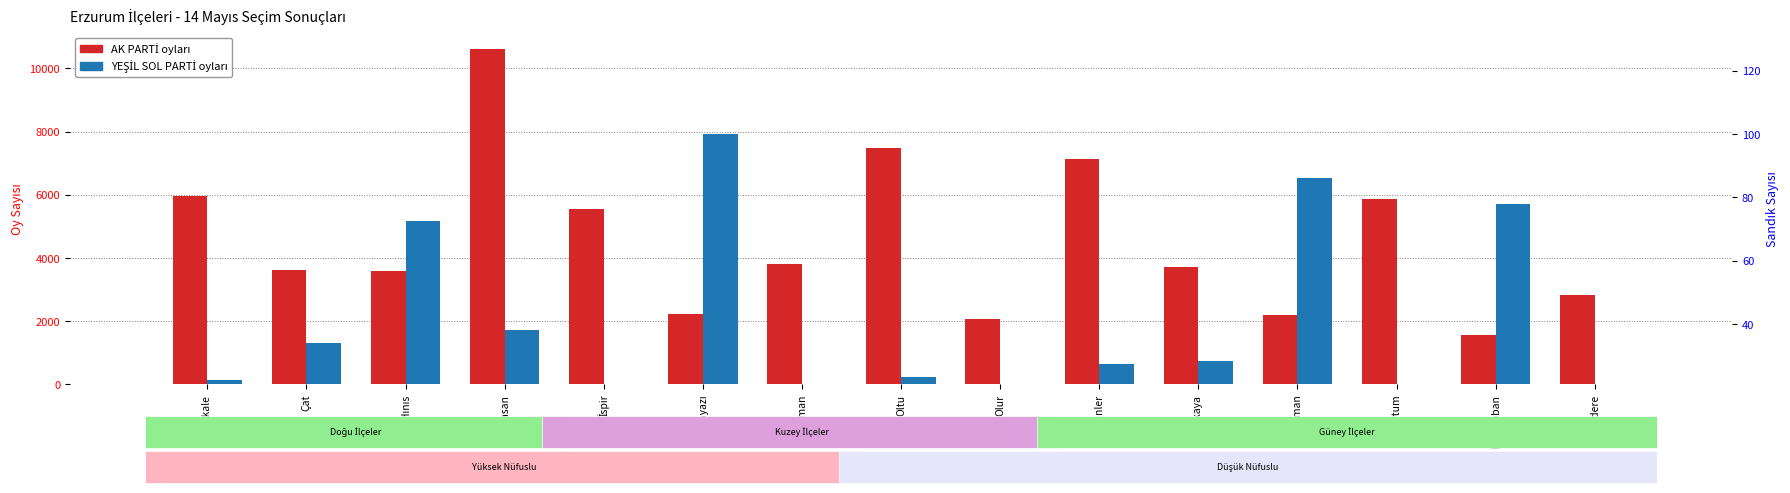

What is the value of the AK PARTİ bar at the 8th from the left?

7487